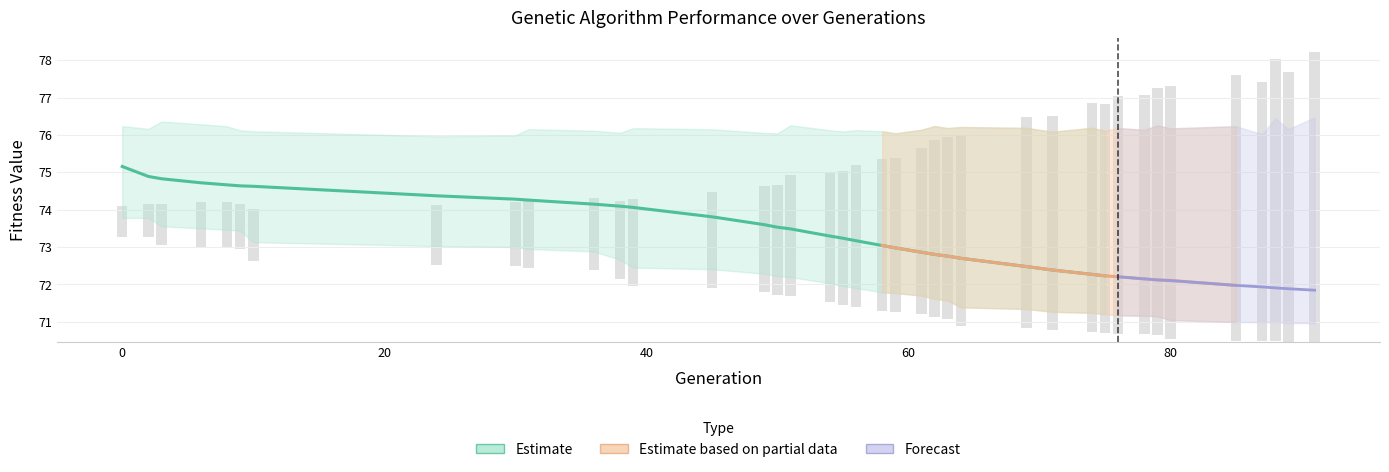

What is the sum of the min values at 54 and 91?

143.0